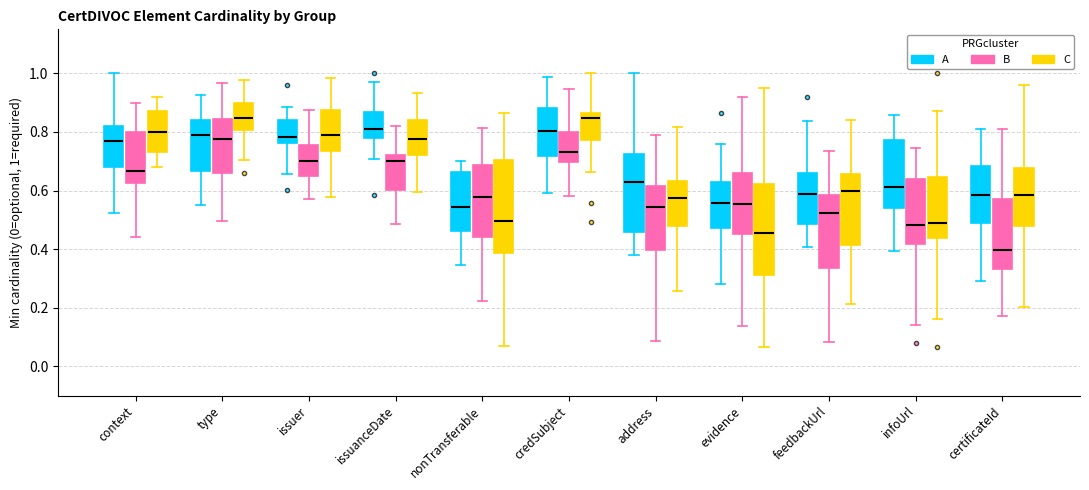

Where is the upper edge of the box for context (C) on the y-axis? The values are not printed on the chart, so give them approximately, as read against the axis.

0.88